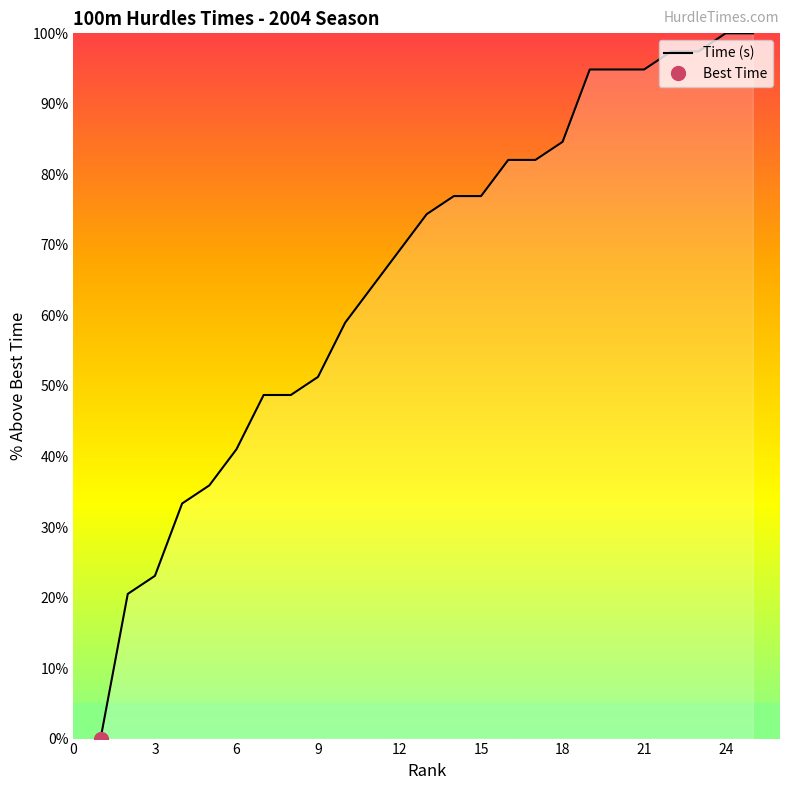

Is this an area chart (filled region under the line)?

No